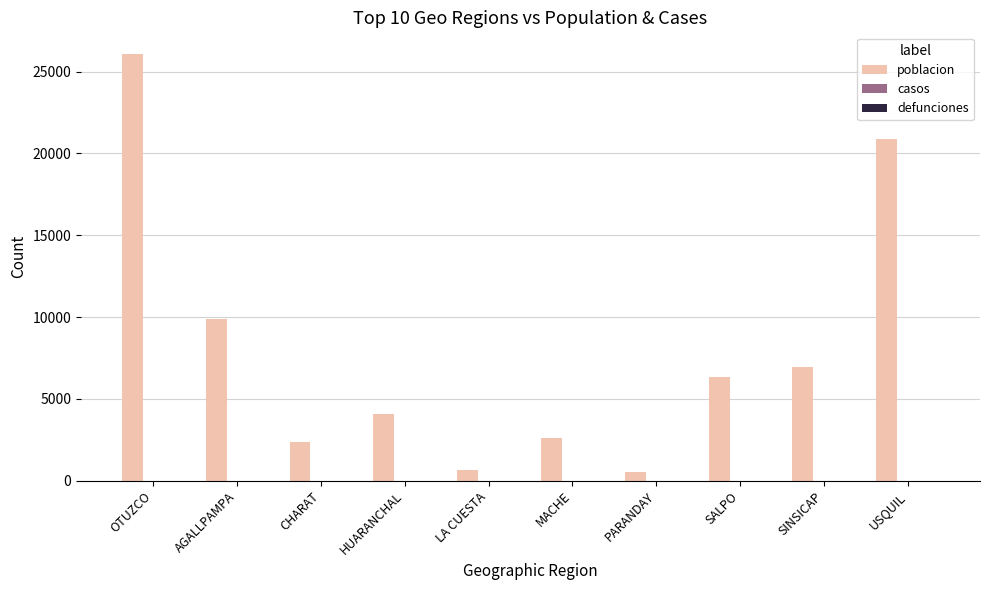

At which category does the chart reach its peak across all series?

OTUZCO